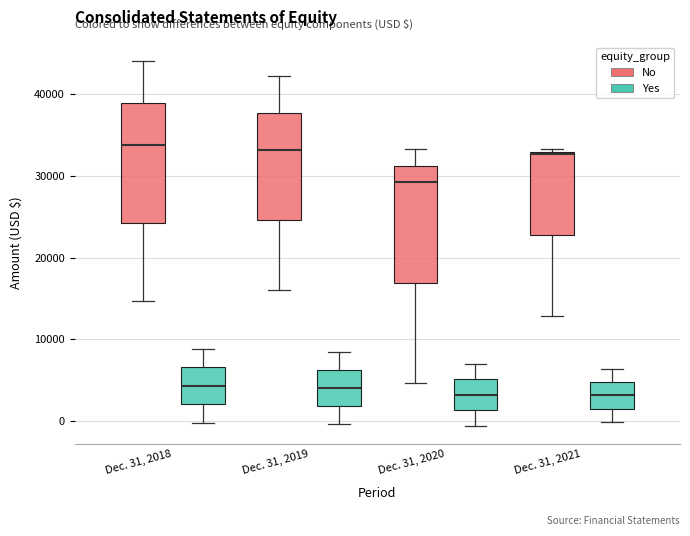

Reading left to right, transcribe this box plot: for each box, give where its median line is, the range the box spans, and where its two whiskers end, as read against the y-axis. The values are not printed on the chart, so give them approximately, as read against the axis.

Dec. 31, 2018 (No): median 34000, box 24000 to 39000, whiskers 15000 to 44000
Dec. 31, 2018 (Yes): median 4000, box 2000 to 7000, whiskers 0 to 9000
Dec. 31, 2019 (No): median 33000, box 25000 to 38000, whiskers 16000 to 42000
Dec. 31, 2019 (Yes): median 4000, box 2000 to 6000, whiskers 0 to 8000
Dec. 31, 2020 (No): median 29000, box 17000 to 31000, whiskers 5000 to 33000
Dec. 31, 2020 (Yes): median 3000, box 1000 to 5000, whiskers -1000 to 7000
Dec. 31, 2021 (No): median 33000 (just below the box's upper edge), box 23000 to 33000, whiskers 13000 to 33000 (just above the box's upper edge)
Dec. 31, 2021 (Yes): median 3000, box 2000 to 5000, whiskers 0 to 6000